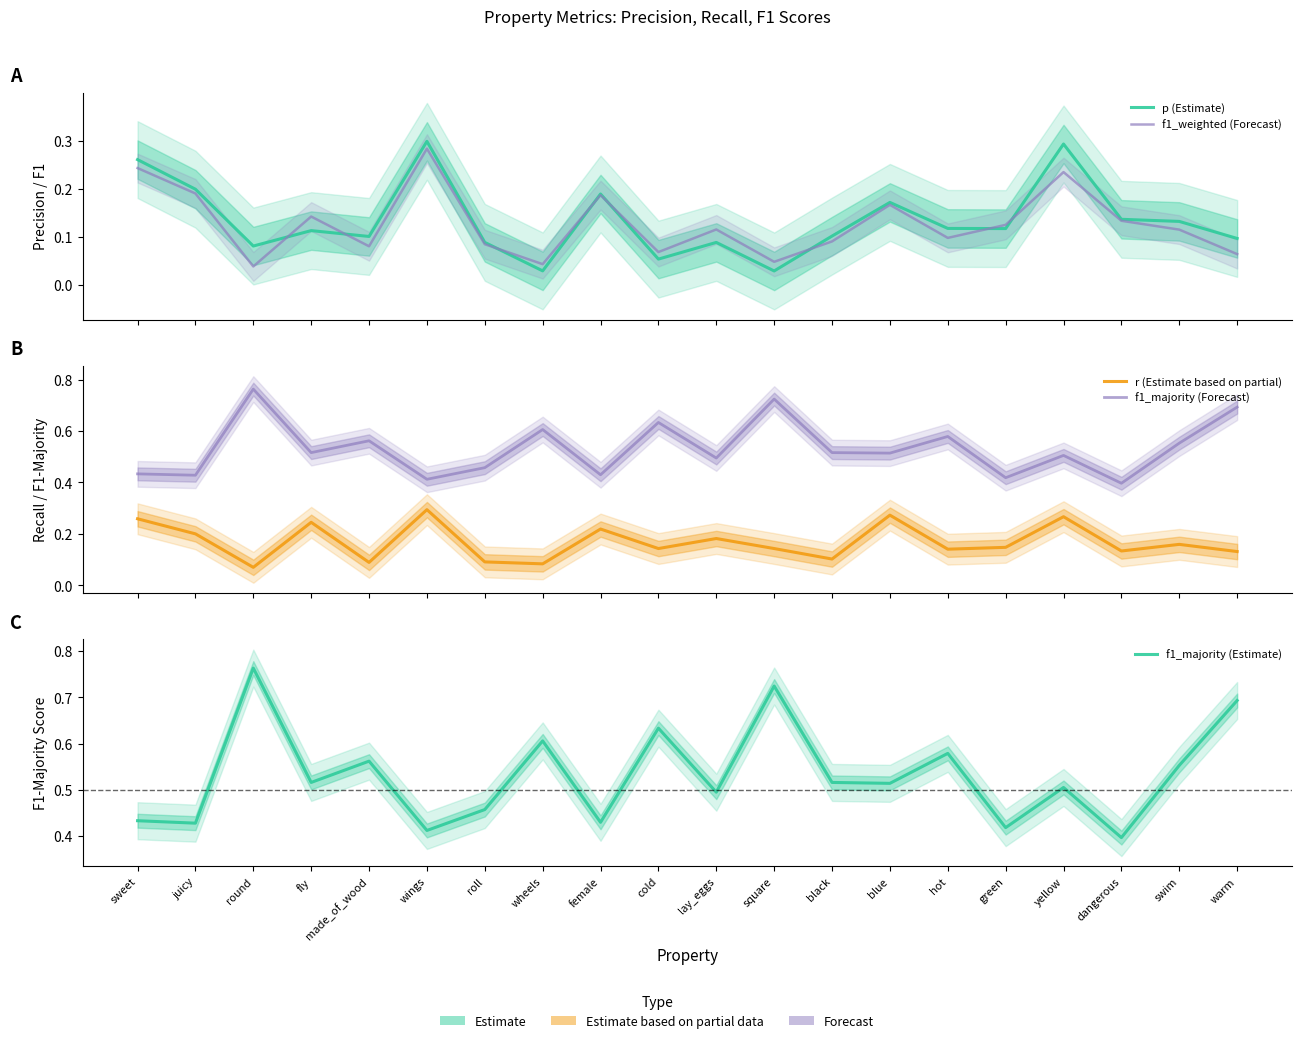

At which category is the sum across all series the highest?

yellow